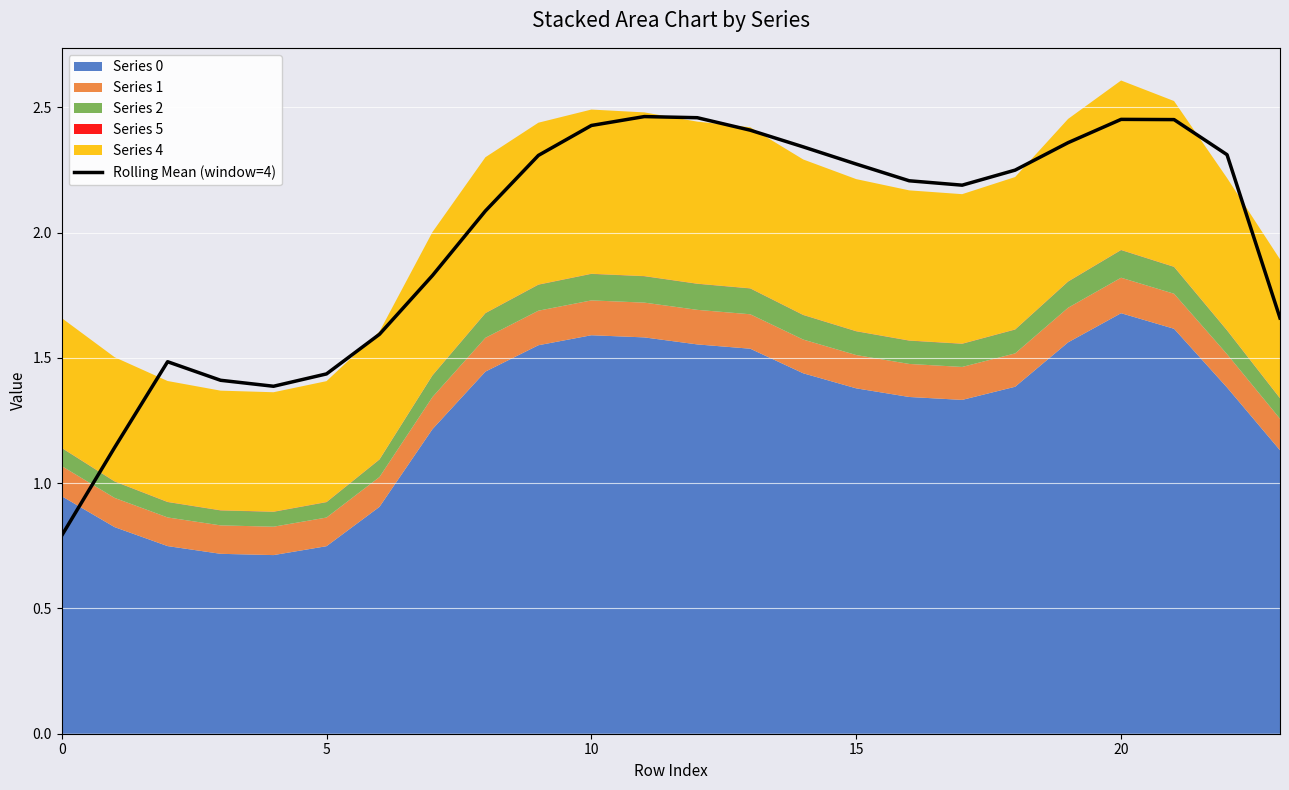

True or false: Rolling Mean (window=4) has a value of 2.6 at 5.

False